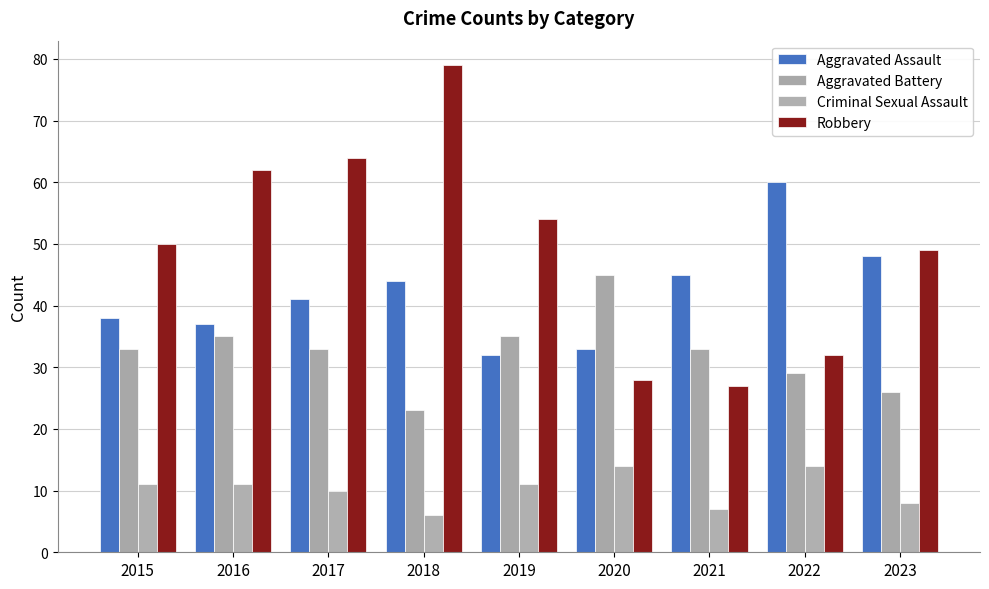

True or false: Robbery has a value of 40 at 2020.

False